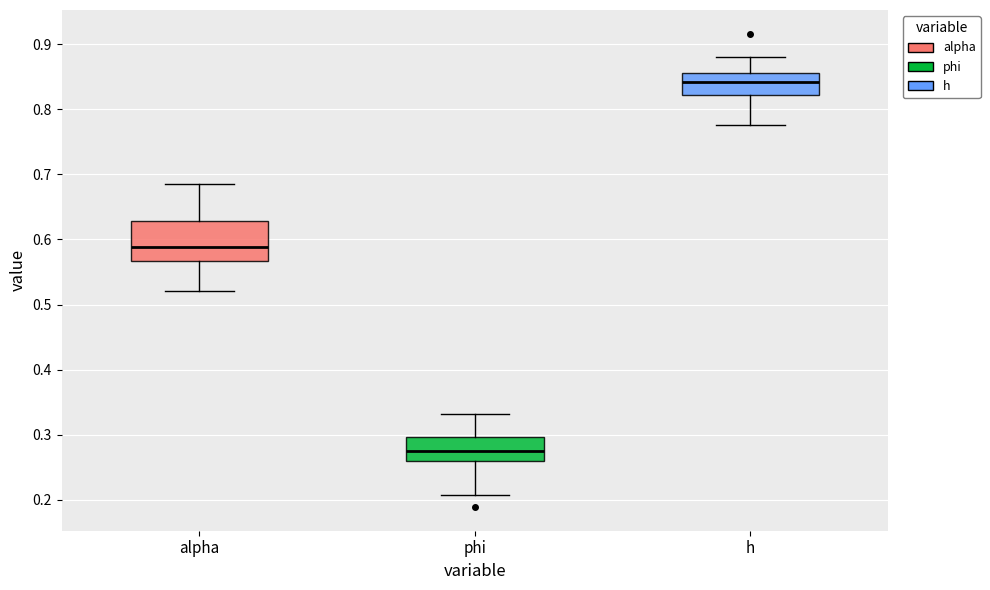

Comparing the boxes themselves (not the whiskers), which one is the tallest?

alpha